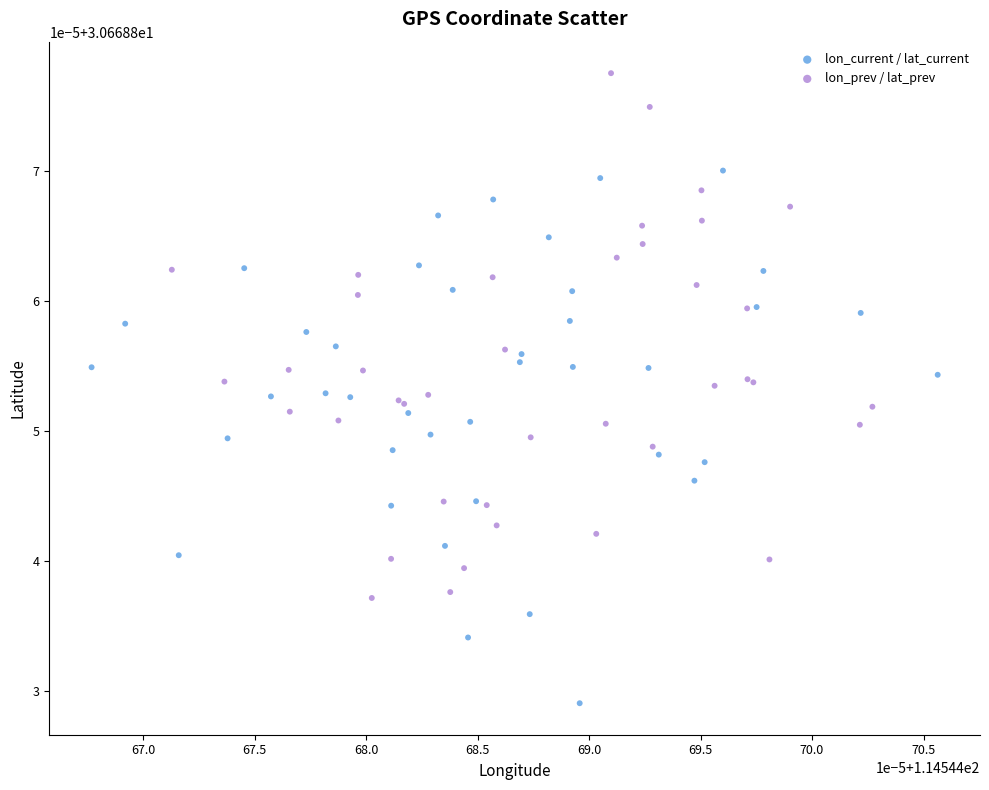

Which series contains the highest Y value?

lon_prev / lat_prev